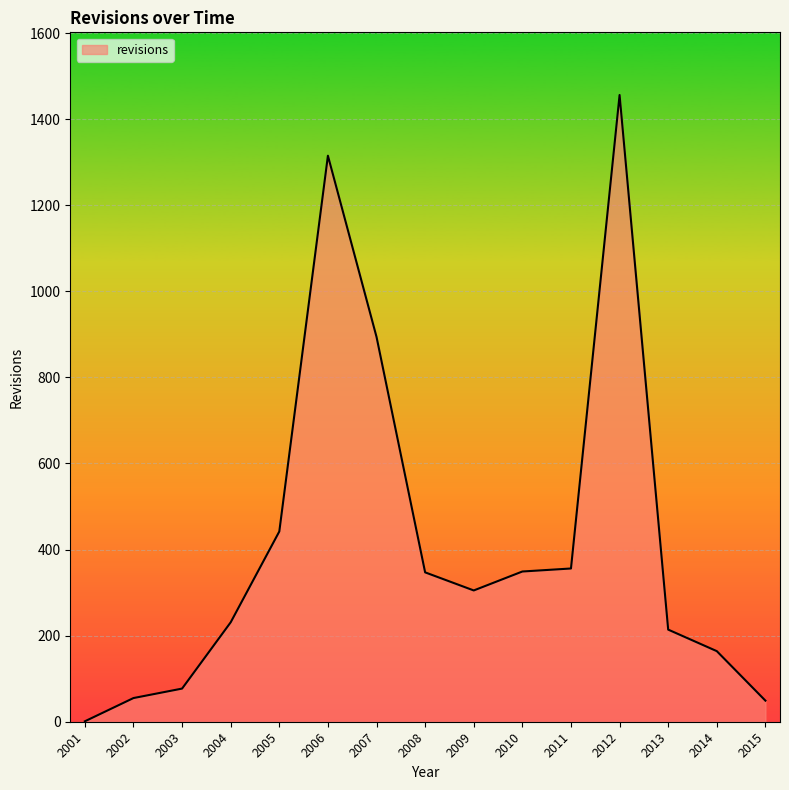

Between 2013 and 2003, which is larger?

2013